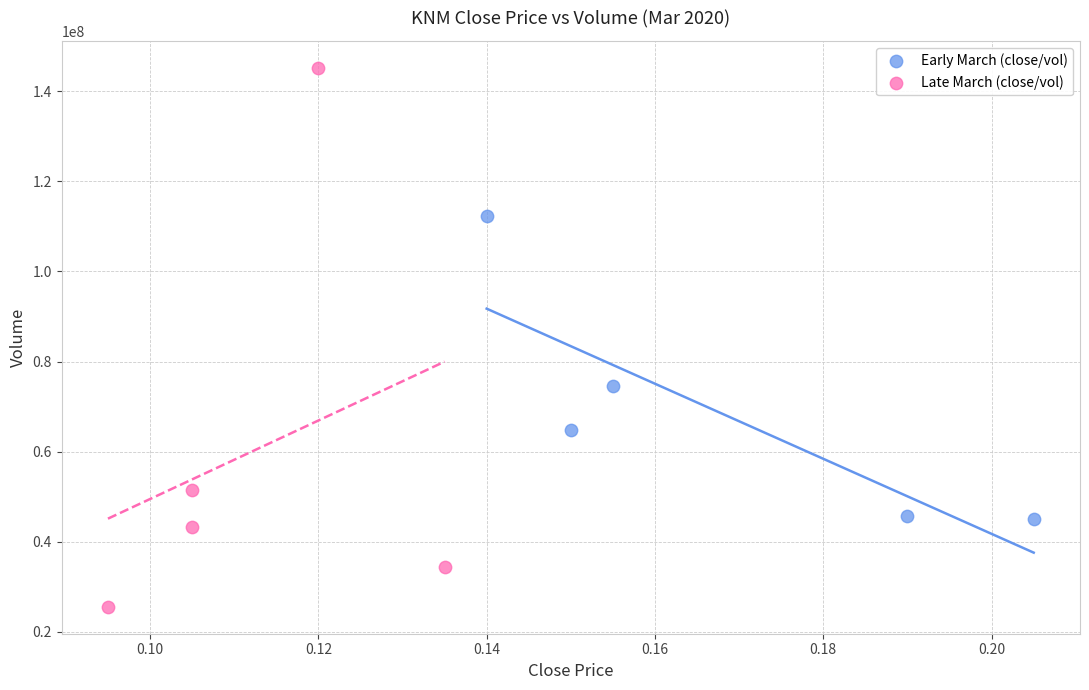

Which series reaches the maximum Y coordinate?

Late March (close/vol)